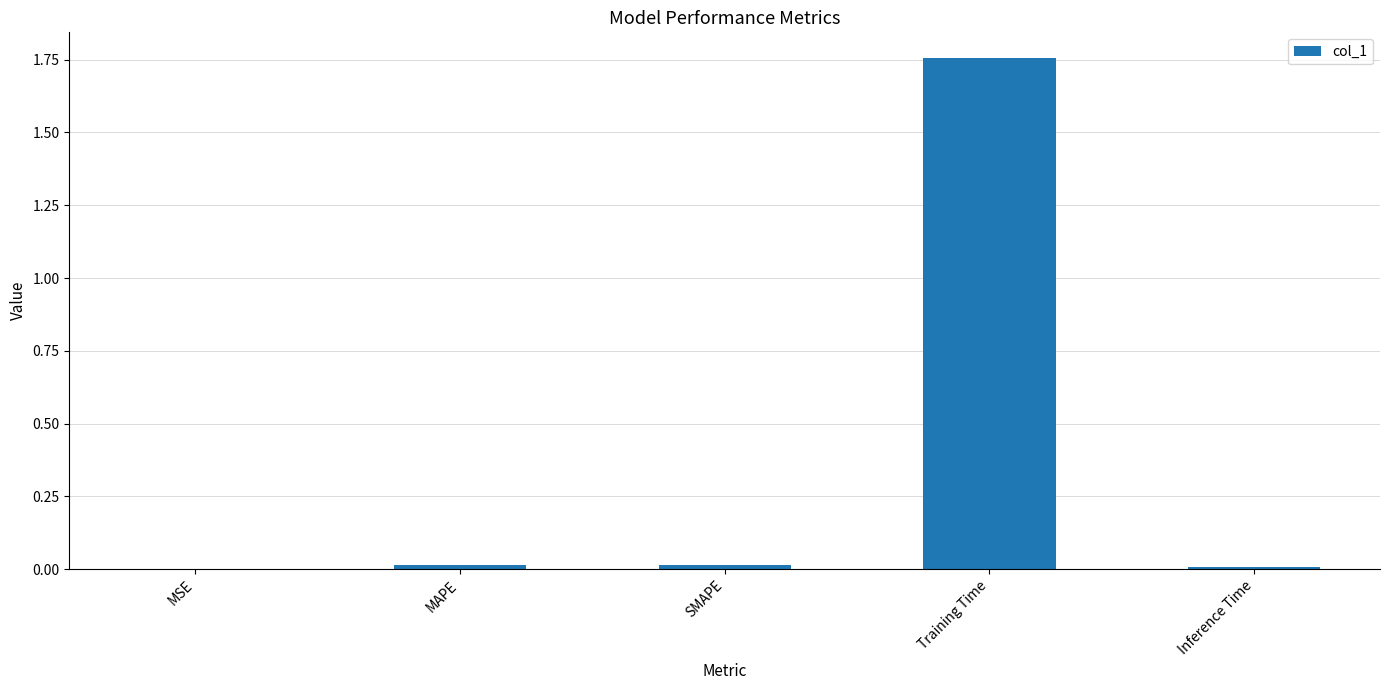

Which has a higher value, SMAPE or Training Time?

Training Time